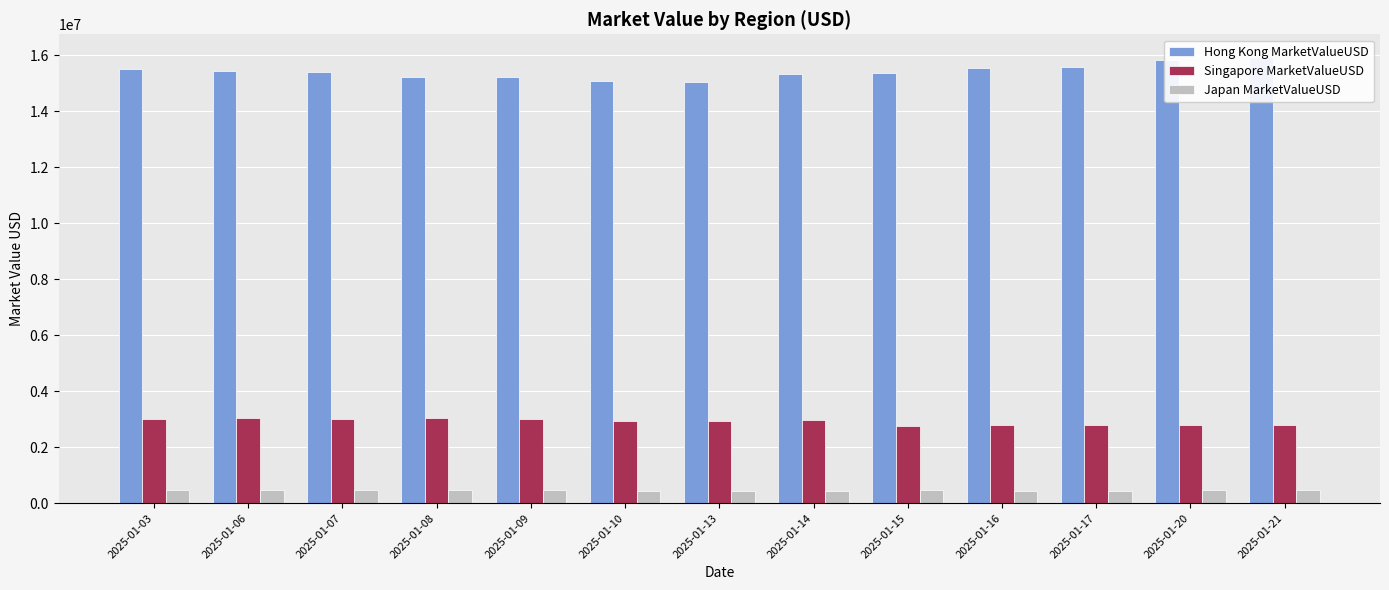

At which label is Japan MarketValueUSD closest to 464105?

2025-01-20